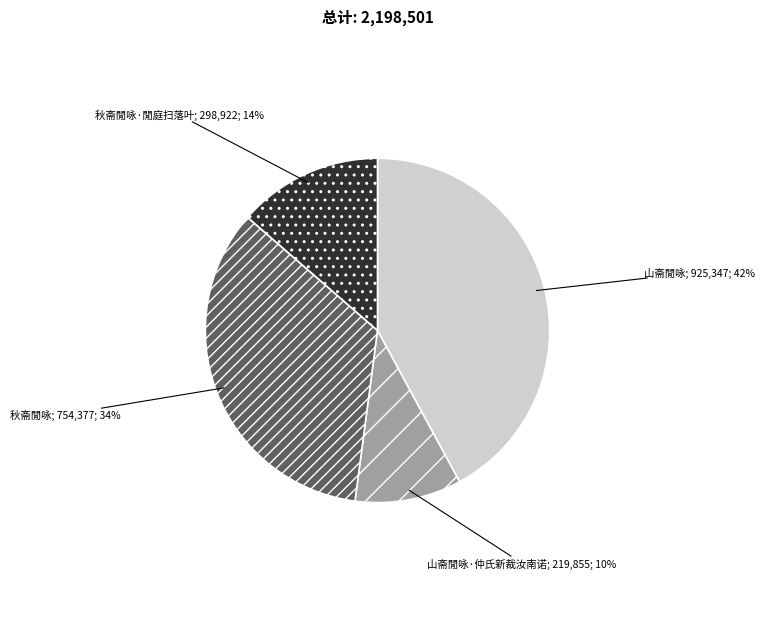

Does any single category account for the majority?

No